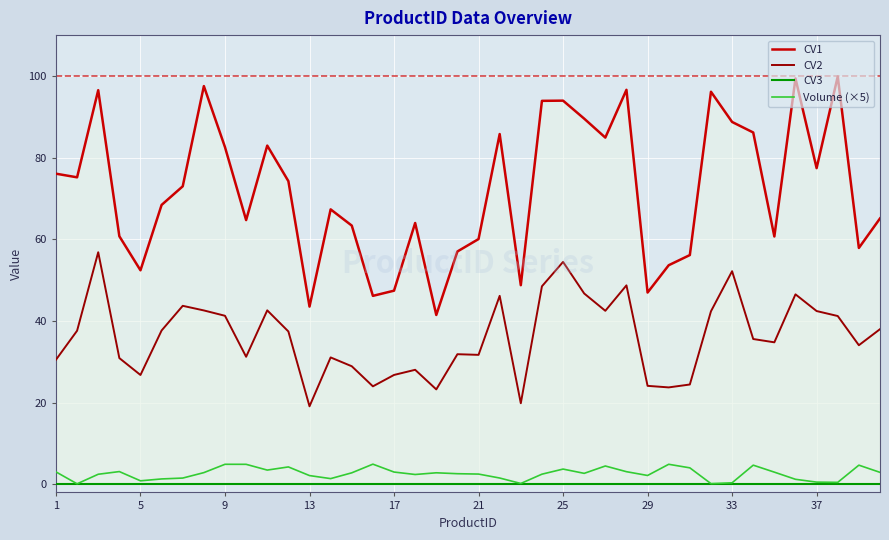

True or false: CV2 and Volume (×5) cross at least once.

False